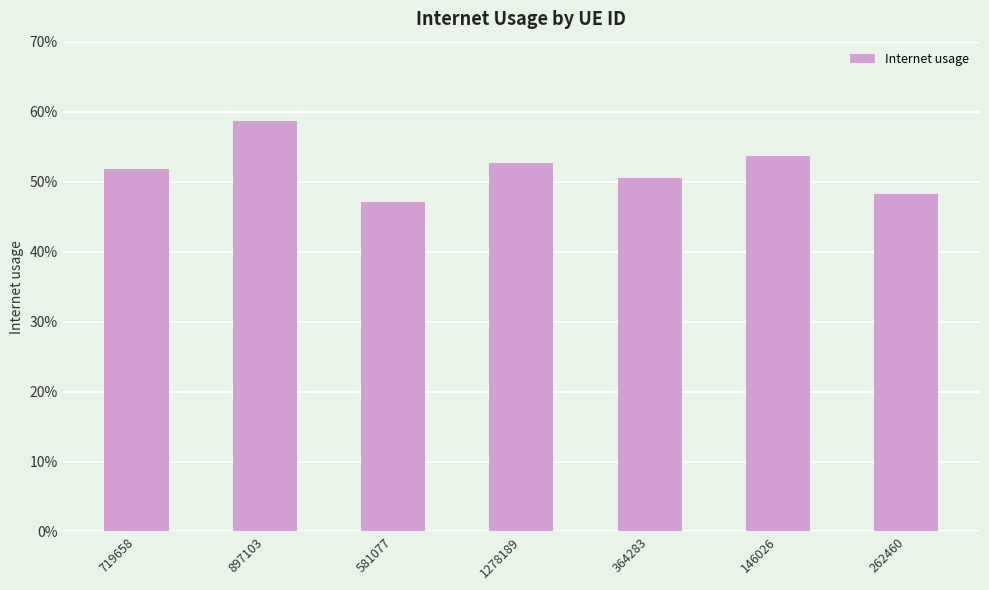

Reading right to left, what are all the values shown in this chart?

0.5	0.5	0.5	0.5	0.5	0.6	0.5